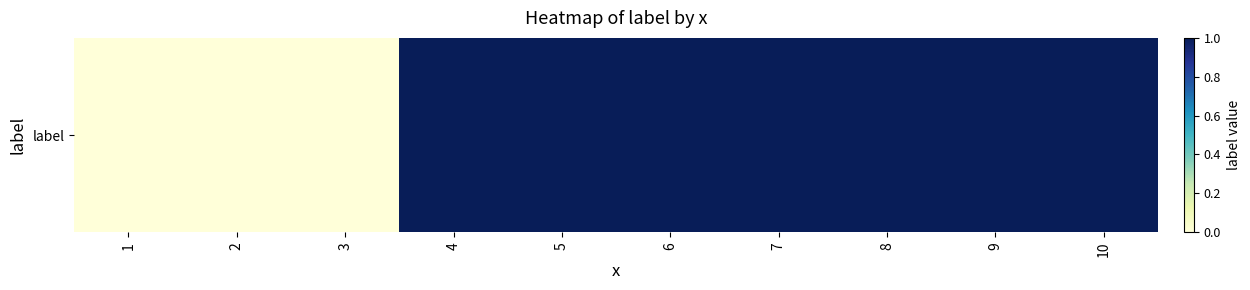

Rank the categories by value from lowest to highest.

1, 2, 3, 4, 5, 6, 7, 8, 9, 10